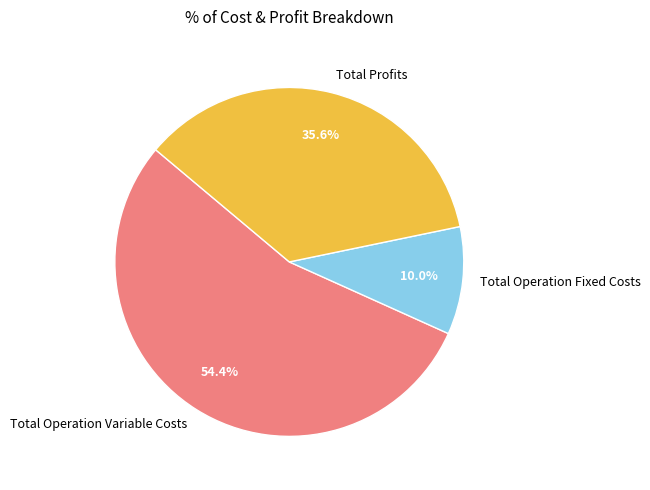

How many slices are in this pie chart?

3